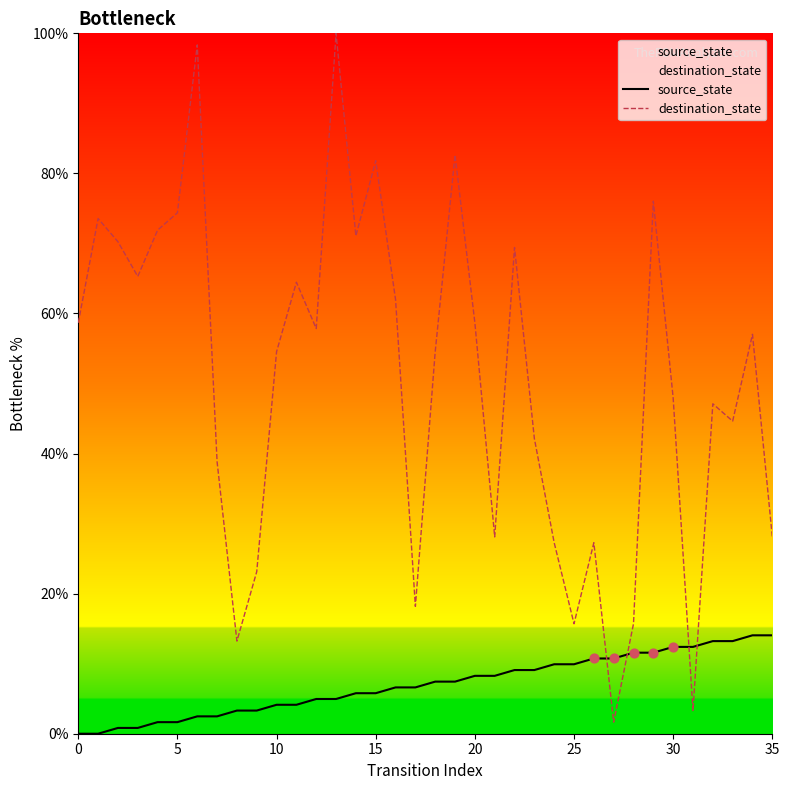

At how many categories does at least one series exceed 23?

30